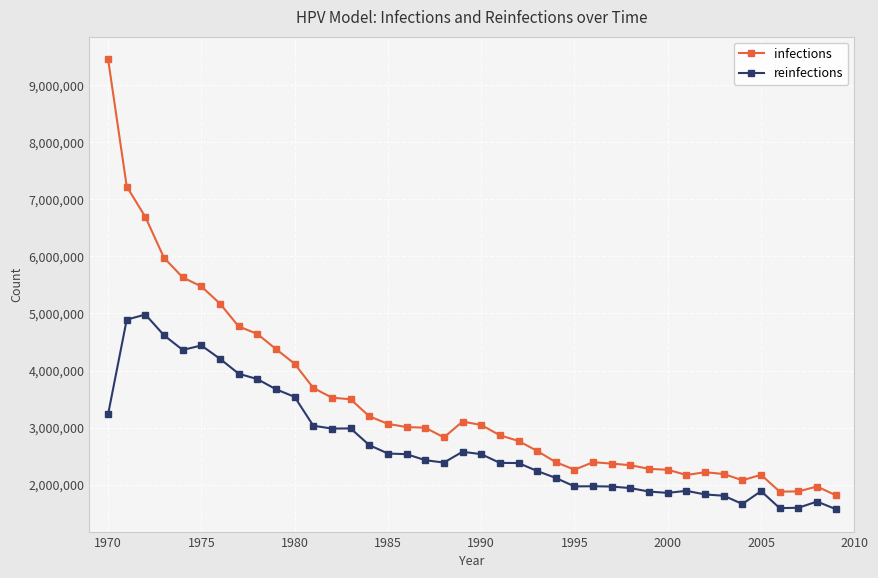

How many lines are shown in the chart?

2